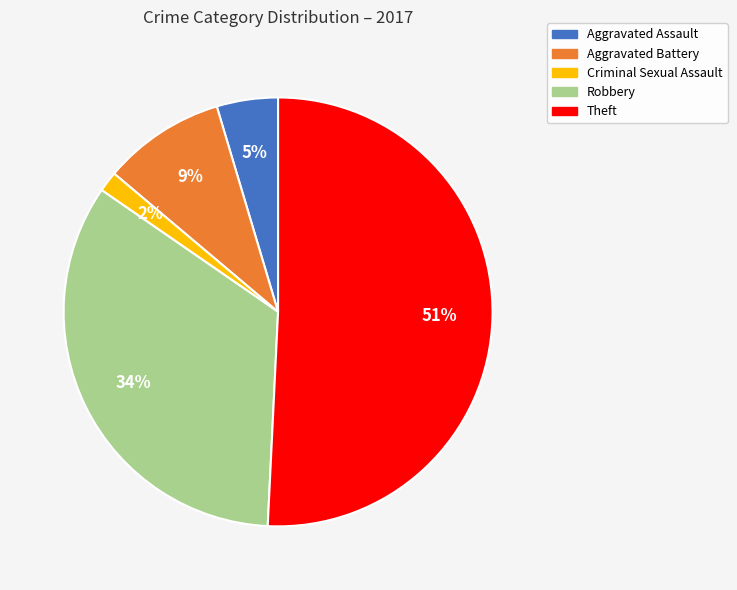

Do Robbery and Aggravated Assault together represent more than half of the pie?

No